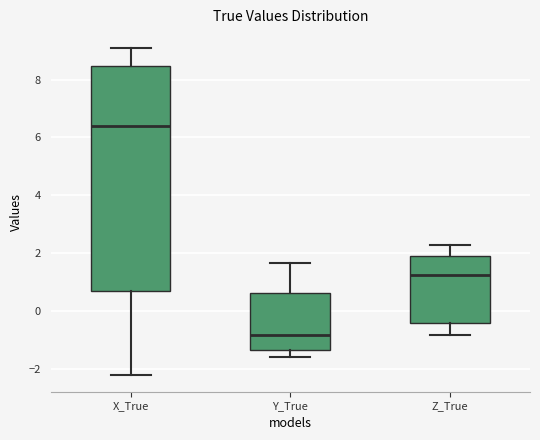

Where is the upper edge of the box for Y_True on the y-axis? The values are not printed on the chart, so give them approximately, as read against the axis.

0.6